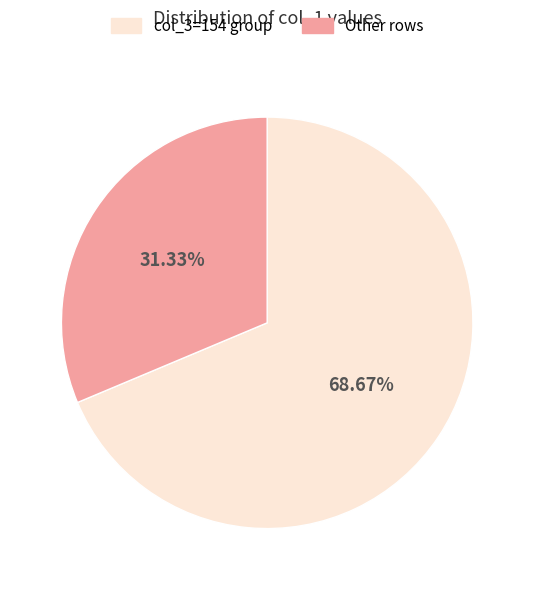

Rank the categories by value from lowest to highest.

Other rows, col_3=154 group